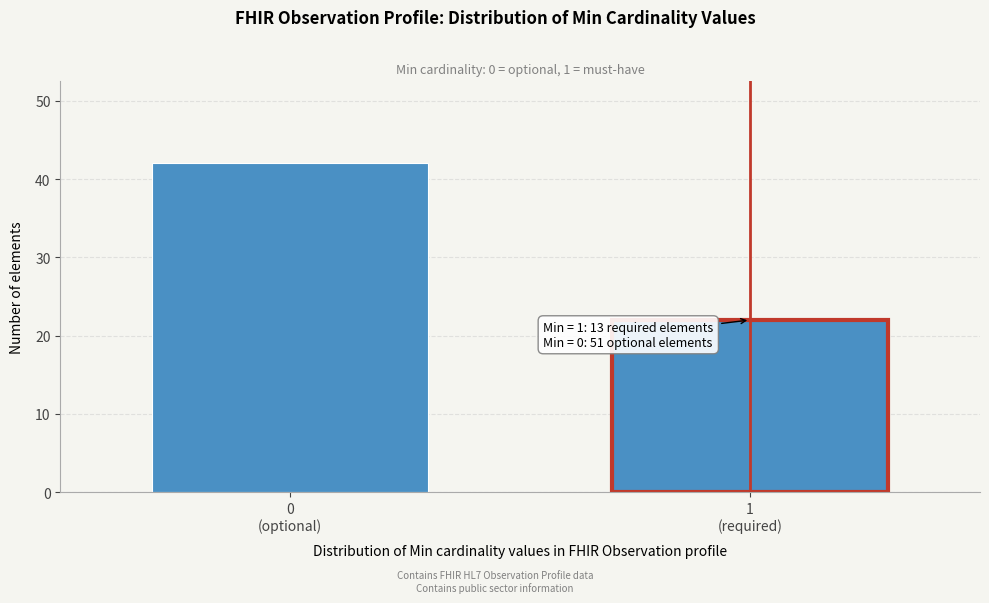

Reading right to left, list all the values displayed in this chart.

22	42